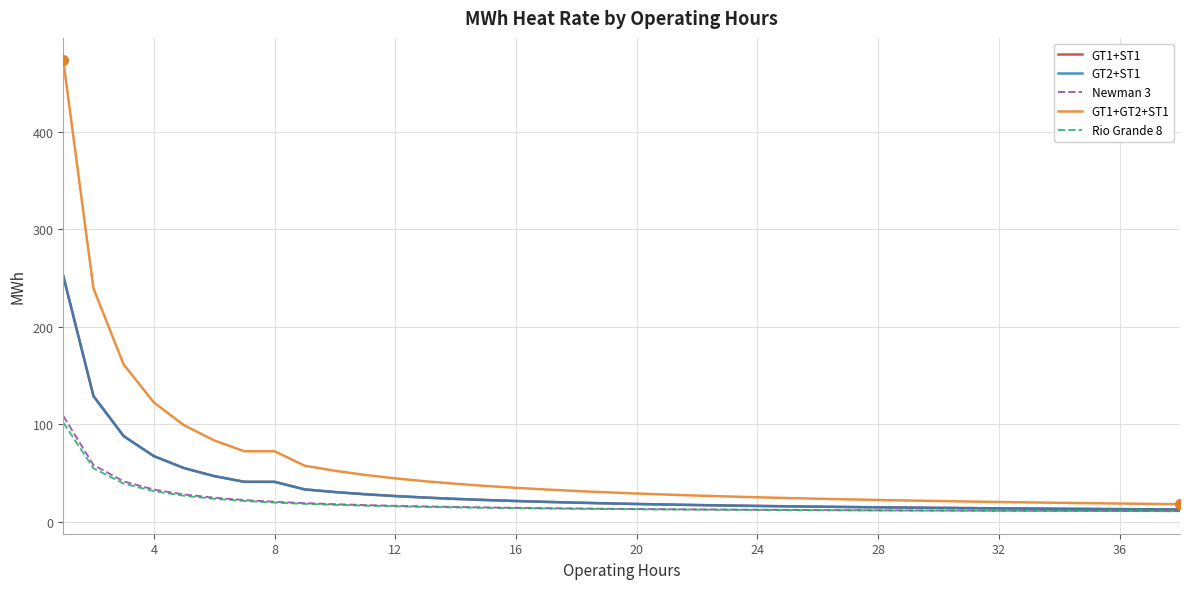

True or false: Rio Grande 8 and GT1+GT2+ST1 cross at least once.

False